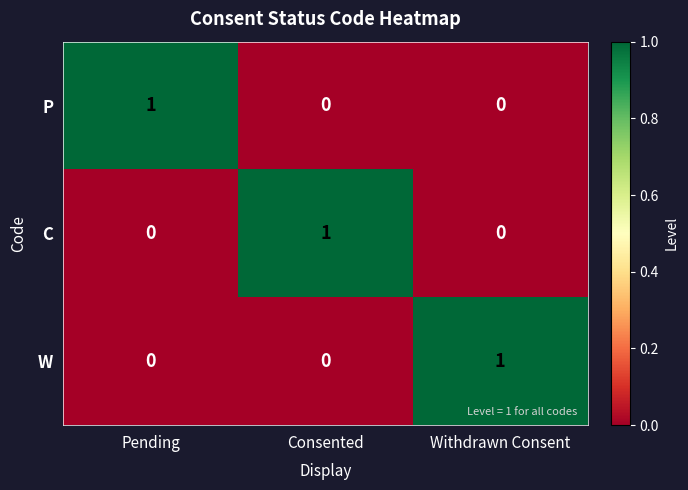

What is the spread (max minus min) of values at Withdrawn Consent?

1